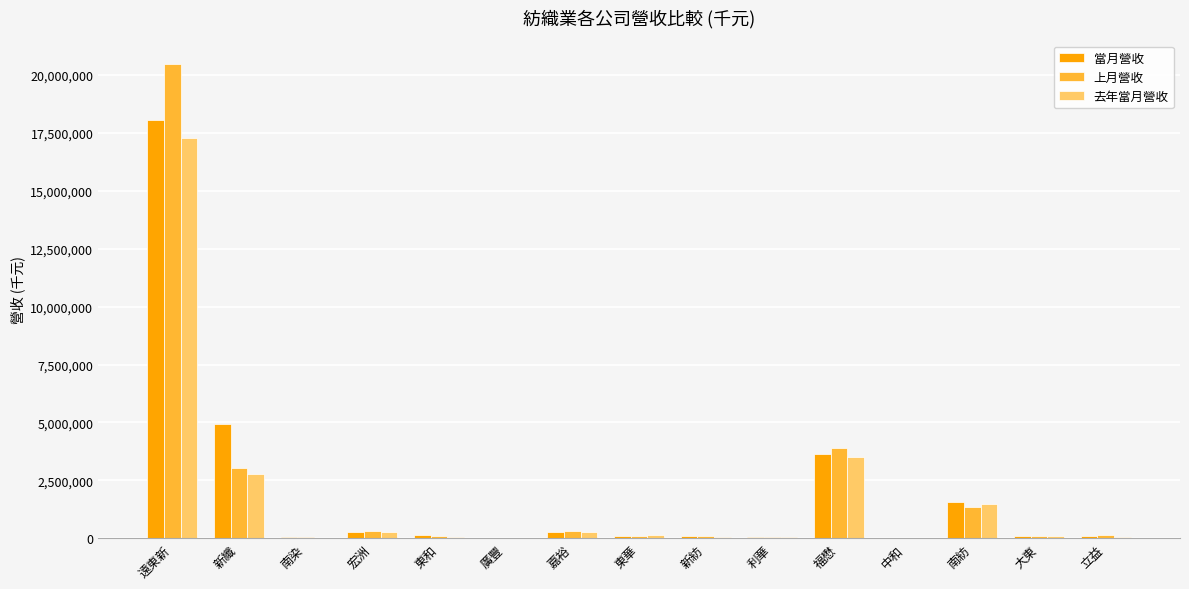

Where is 去年當月營收 nearest to the value 8632929?

福懋